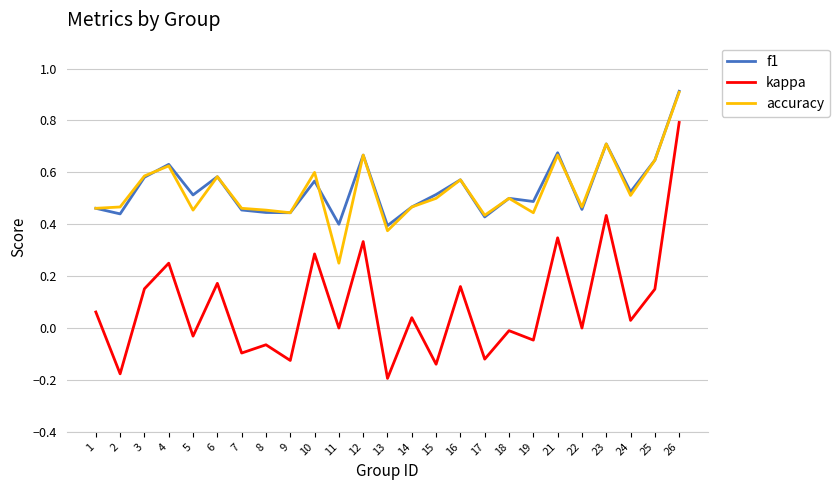

Which series changed the most between 21 and 24?

kappa